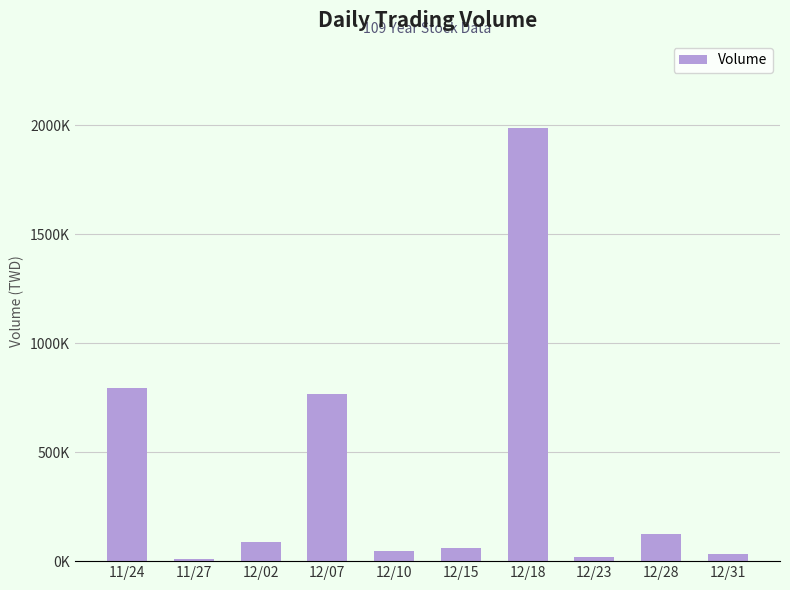

What is the sum of the values at 12/18 and 12/31?

2020740